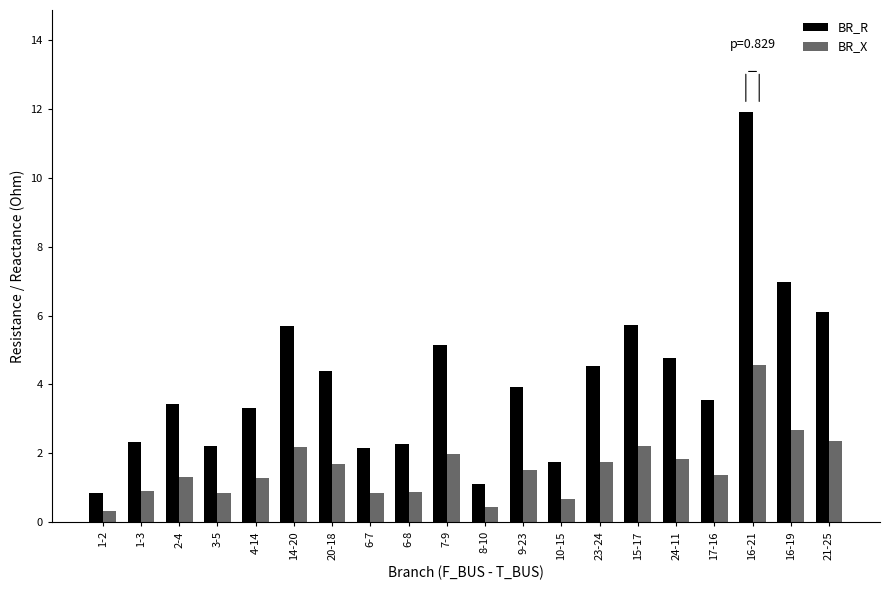

Which series has the widest spread of values?

BR_R